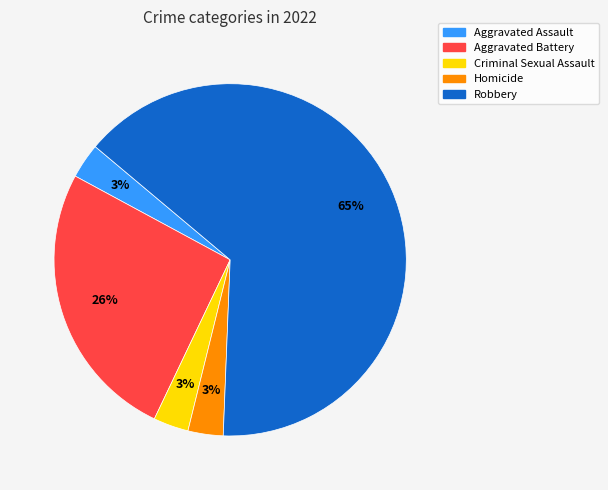

To the nearest percent, what is the difference between the Aggravated Battery and Homicide slice percentages?

23%